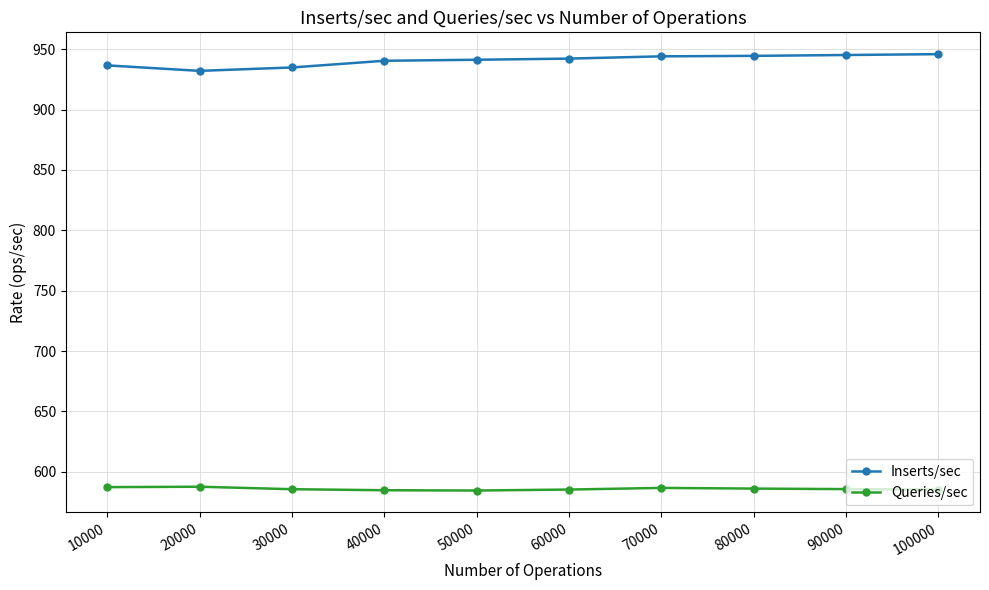

What is the difference between the highest and lowest values at 40000?

355.9